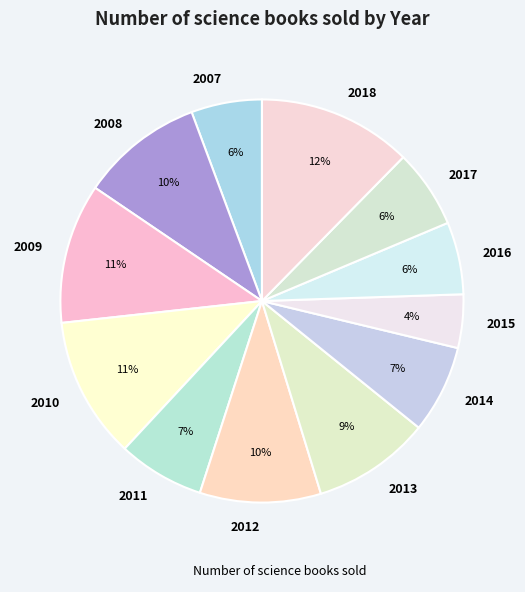

To the nearest percent, what portion does 2011 represent?

7%